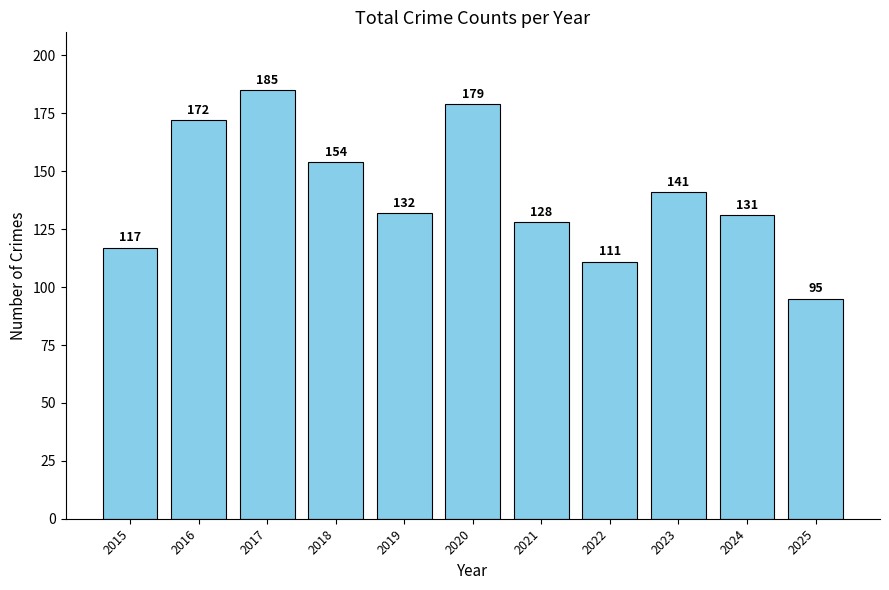

Rank the categories by value from lowest to highest.

2025, 2022, 2015, 2021, 2024, 2019, 2023, 2018, 2016, 2020, 2017